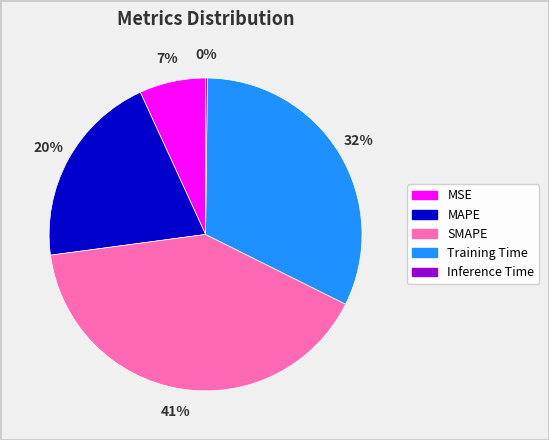

Approximately how many times larger is the value at MAPE compared to SMAPE?

0.5